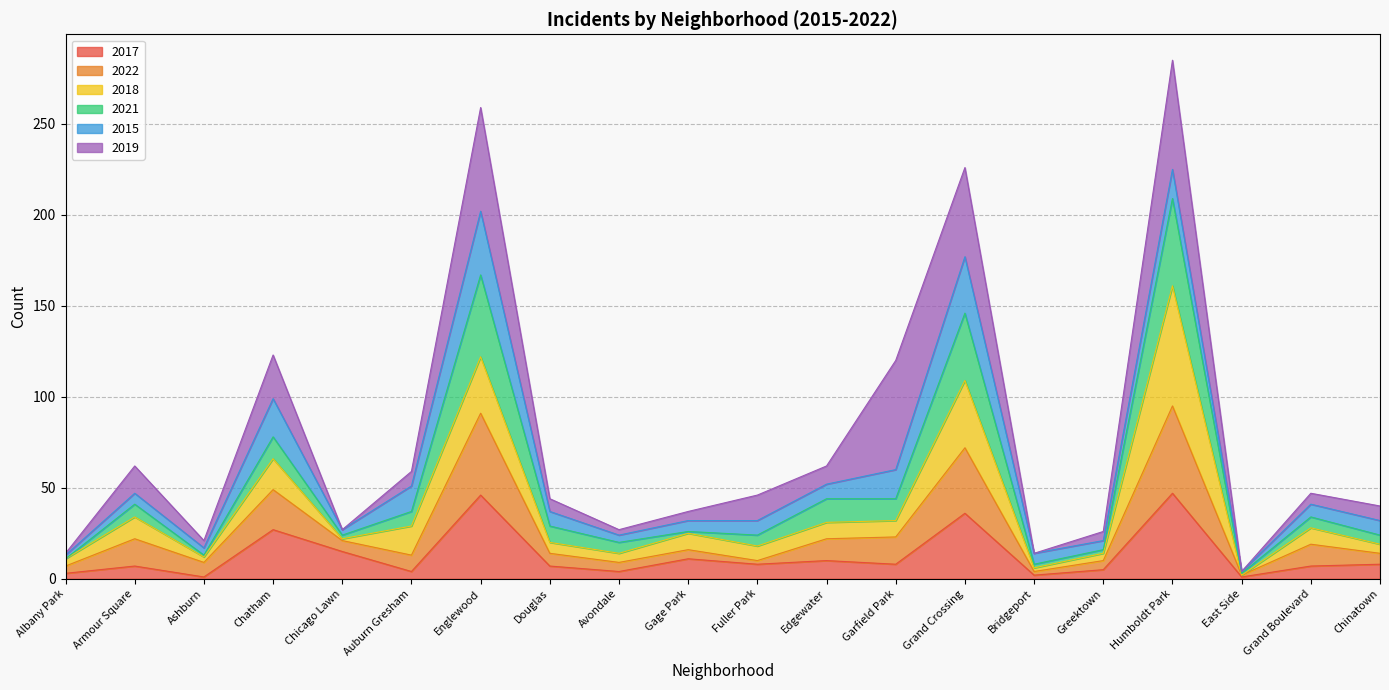

What is the label of the 12th point from the left?

Edgewater